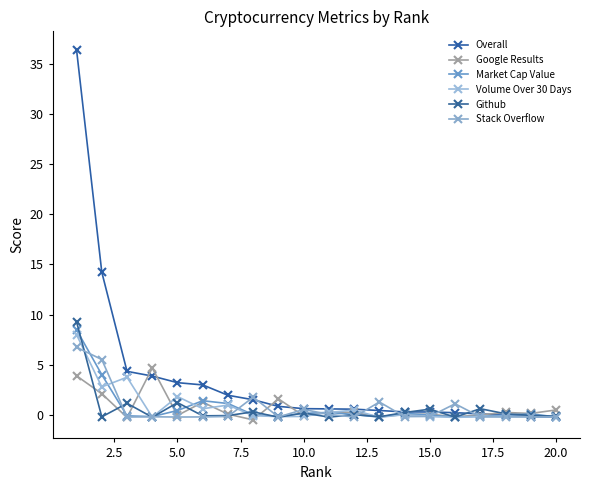

Reading left to right, extract all data points from this chart.

Overall: 36.4	14.2	4.3	3.9	3.2	3.0	2.0	1.5	0.8	0.6	0.6	0.6	0.4	0.3	0.3	0.2	0.1	-0.0	-0.2	-0.2
Google Results: 3.9	2.1	-0.3	4.7	-0.1	1.3	0.1	-0.5	1.6	-0.1	0.3	0.2	-0.2	0.0	0.1	-0.2	0.0	0.2	0.1	0.5
Market Cap Value: 8.5	4.0	-0.1	-0.2	0.4	1.4	1.1	0.0	-0.1	0.2	0.2	0.0	-0.2	0.2	-0.0	-0.2	-0.1	-0.0	0.1	-0.2
Volume Over 30 Days: 8.0	2.8	3.8	-0.2	1.8	0.6	1.0	-0.1	-0.2	-0.2	0.2	0.5	-0.2	0.0	-0.2	-0.3	-0.2	-0.1	-0.1	-0.2
Github: 9.3	-0.2	1.1	-0.2	1.2	-0.1	-0.1	0.3	-0.2	0.2	-0.2	0.0	-0.2	0.2	0.6	-0.2	0.6	0.1	-0.1	-0.1
Stack Overflow: 6.7	5.5	-0.2	-0.2	-0.2	-0.2	-0.2	1.8	-0.2	0.5	0.1	-0.2	1.3	-0.2	-0.2	1.1	-0.2	-0.2	-0.2	-0.2